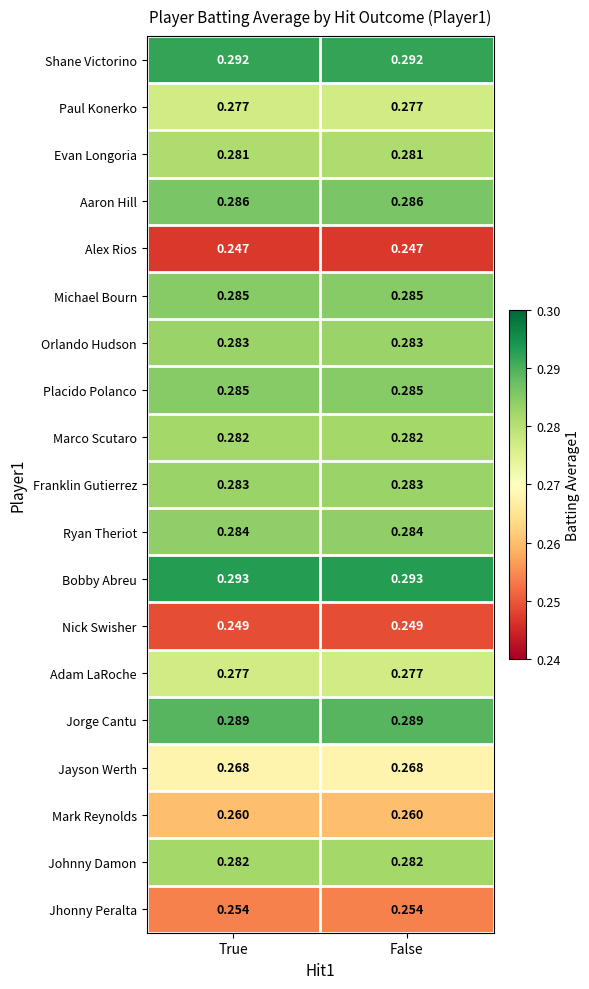

Is the value of Marco Scutaro at False greater than the value of Alex Rios at True?

Yes